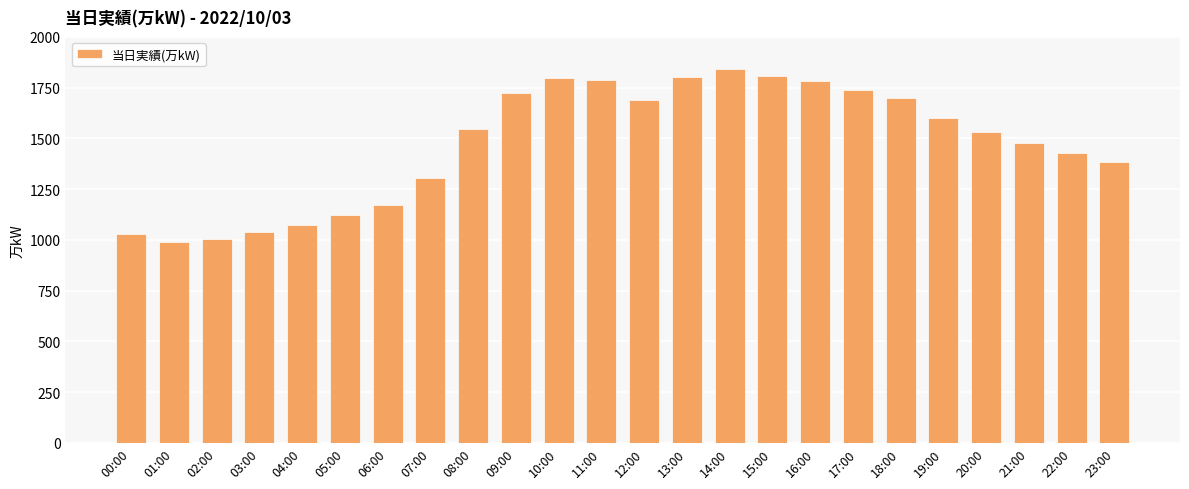

What is the difference between the values at 03:00 and 12:00?

647